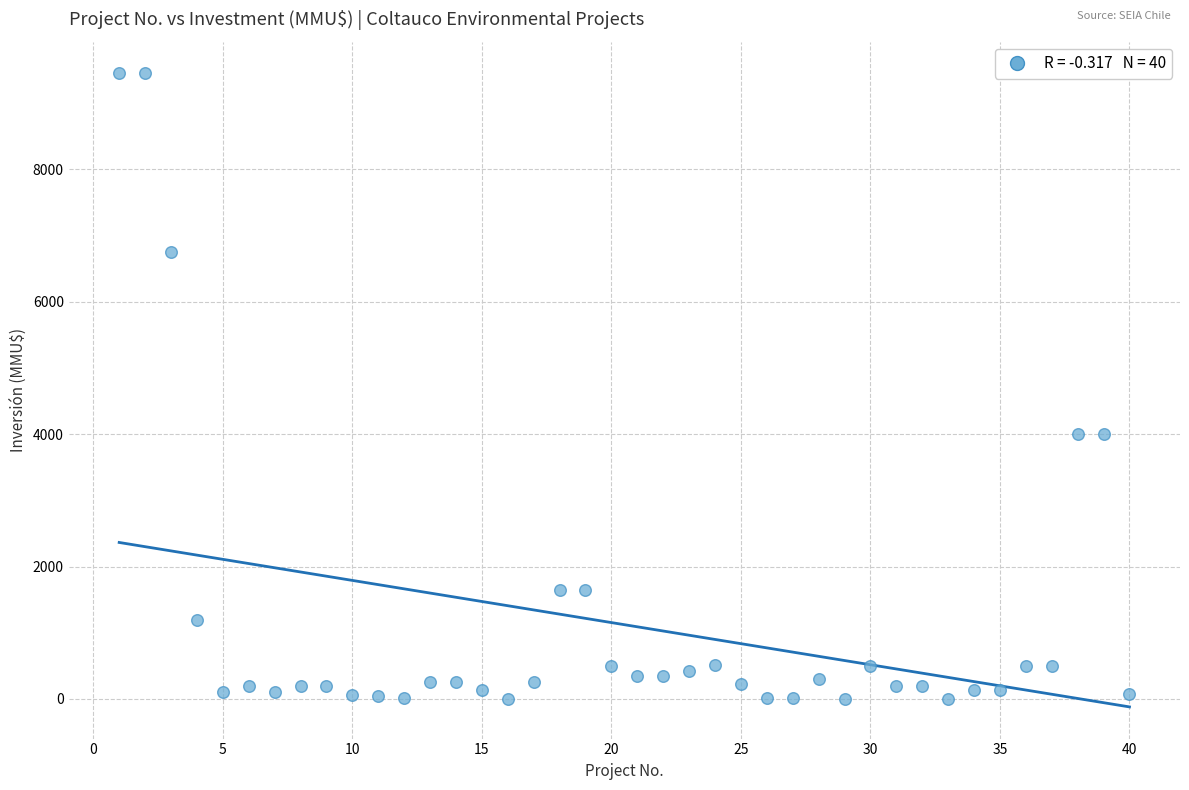

What is the range of Y values (max minus min)?

9450